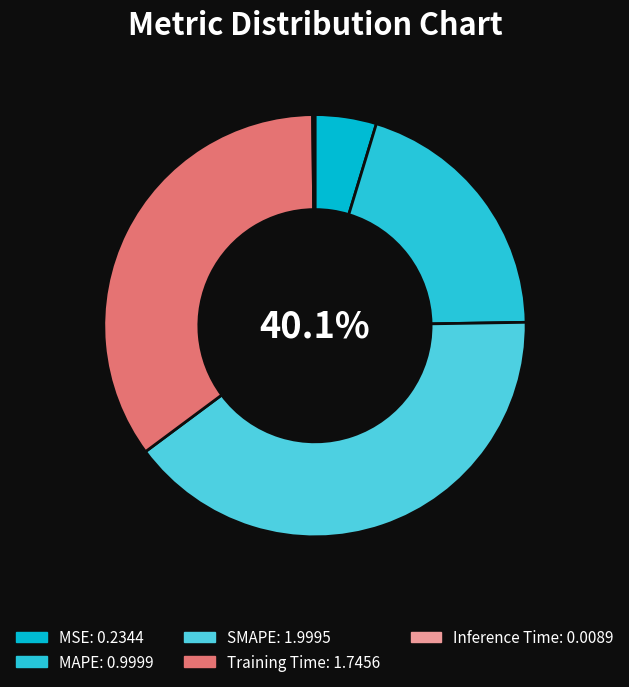

How many slices are in this pie chart?

5